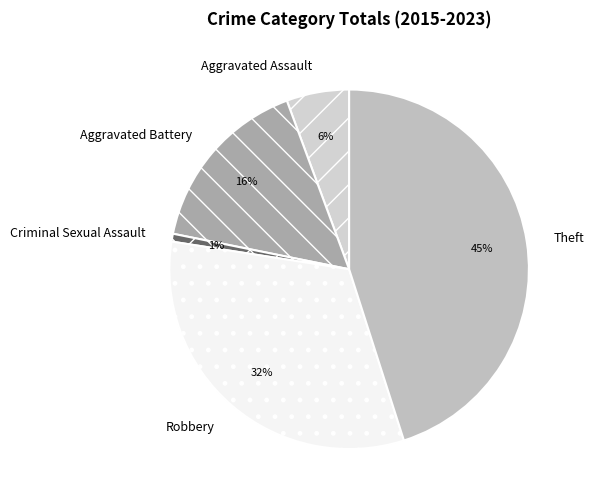

Count the number of slices in the pie.

5